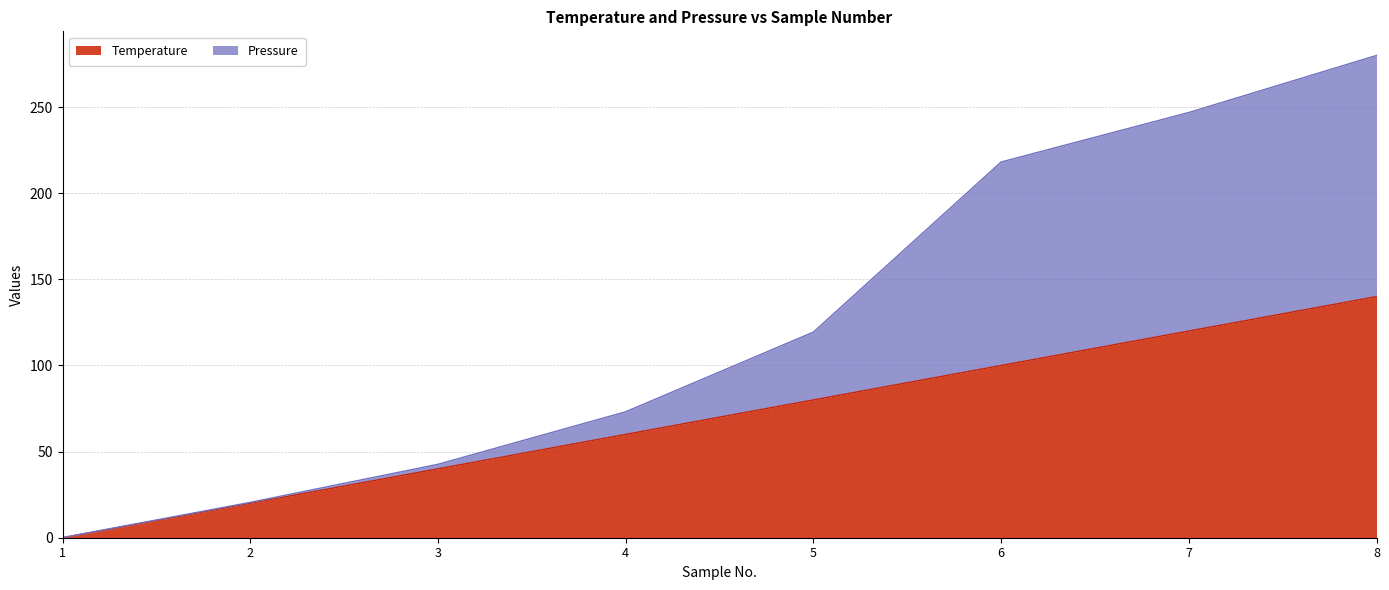

What are all the series names shown in the legend?

Temperature, Pressure